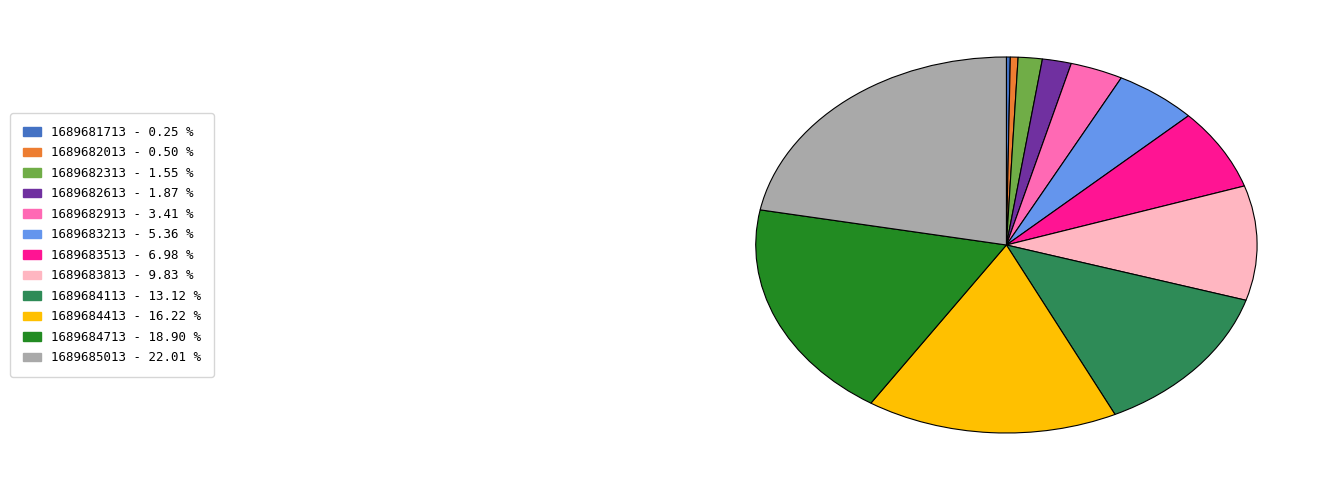

Approximately how many times larger is the value at 1689684113 compared to 1689684413?

0.8